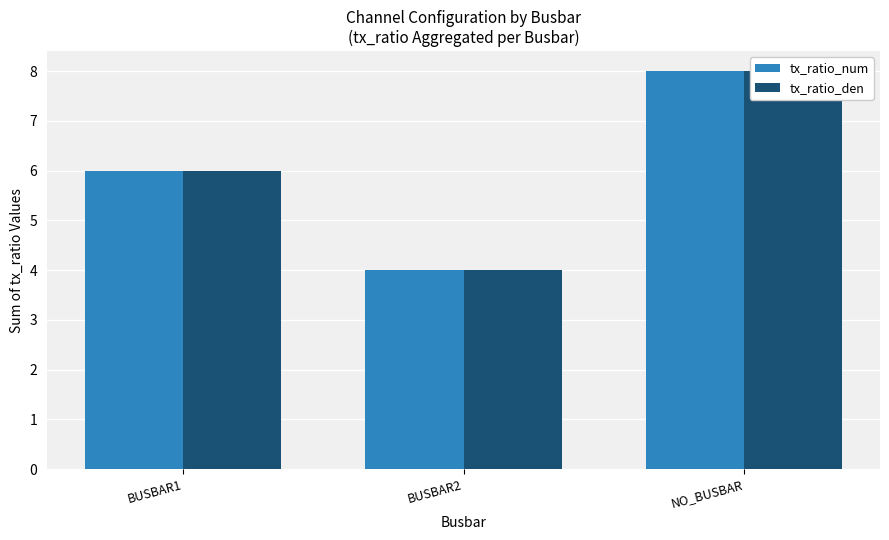

Rank the categories by tx_ratio_den value from lowest to highest.

BUSBAR2, BUSBAR1, NO_BUSBAR